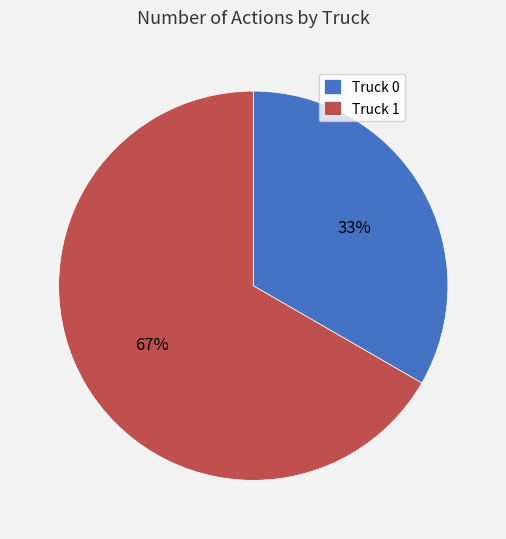

Which has a higher value, Truck 1 or Truck 0?

Truck 1